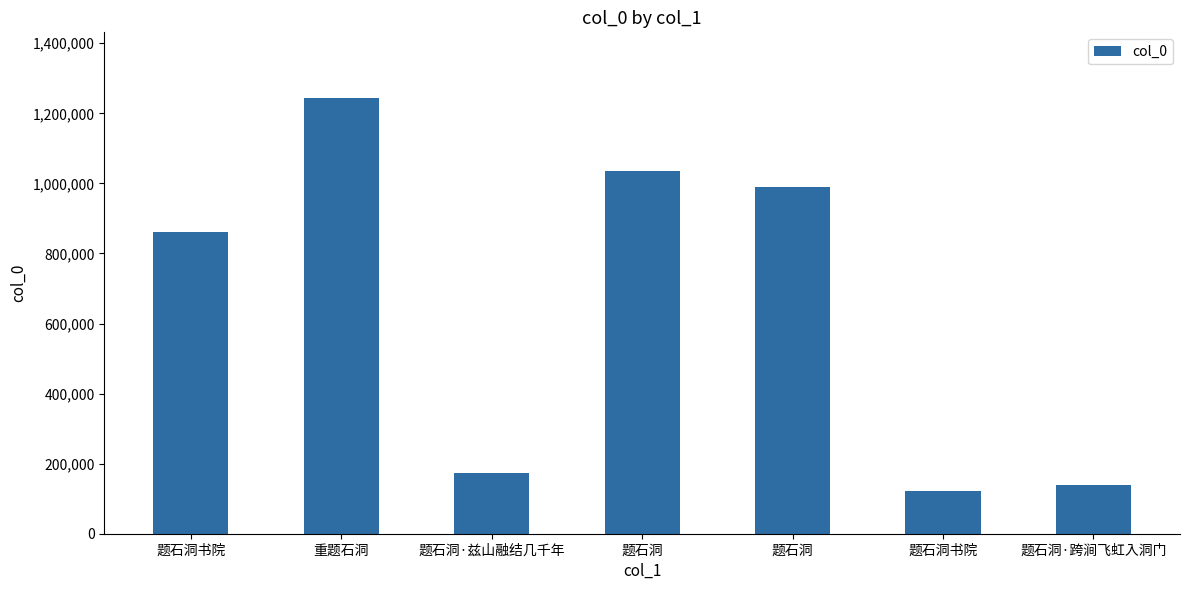

How many values are below 861979?

3